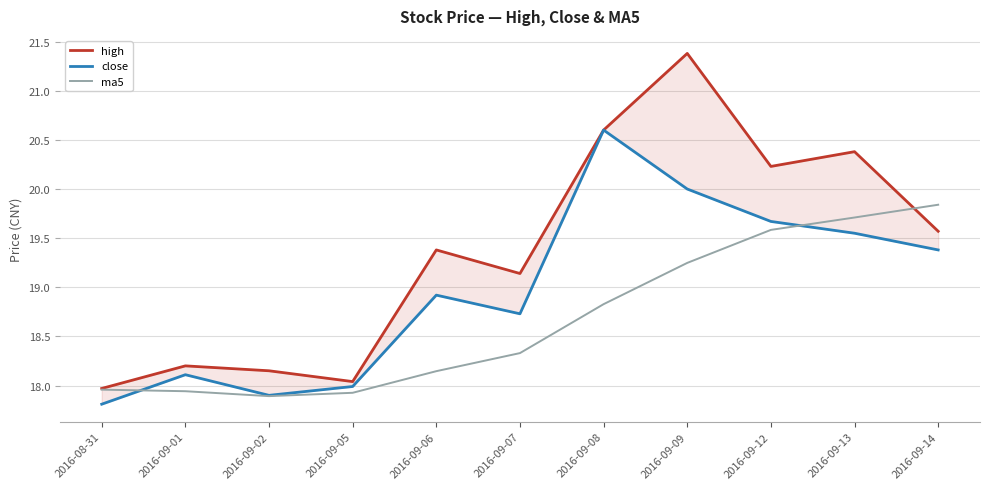

Reading left to right, transcribe all the data shown in this chart.

high: 2016-08-31=18.0	2016-09-01=18.2	2016-09-02=18.1	2016-09-05=18.0	2016-09-06=19.4	2016-09-07=19.1	2016-09-08=20.6	2016-09-09=21.4	2016-09-12=20.2	2016-09-13=20.4	2016-09-14=19.6
close: 2016-08-31=17.8	2016-09-01=18.1	2016-09-02=17.9	2016-09-05=18.0	2016-09-06=18.9	2016-09-07=18.7	2016-09-08=20.6	2016-09-09=20.0	2016-09-12=19.7	2016-09-13=19.6	2016-09-14=19.4
ma5: 2016-08-31=18.0	2016-09-01=17.9	2016-09-02=17.9	2016-09-05=17.9	2016-09-06=18.1	2016-09-07=18.3	2016-09-08=18.8	2016-09-09=19.2	2016-09-12=19.6	2016-09-13=19.7	2016-09-14=19.8